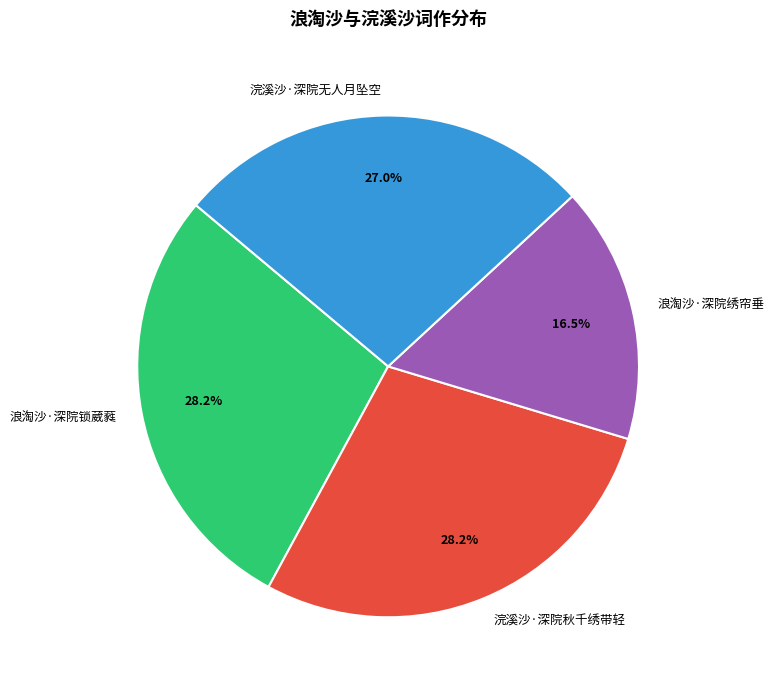

To the nearest percent, what is the combined percentage of 浣溪沙·深院秋千绣带轻 and 浪淘沙·深院锁葳蕤?

56%